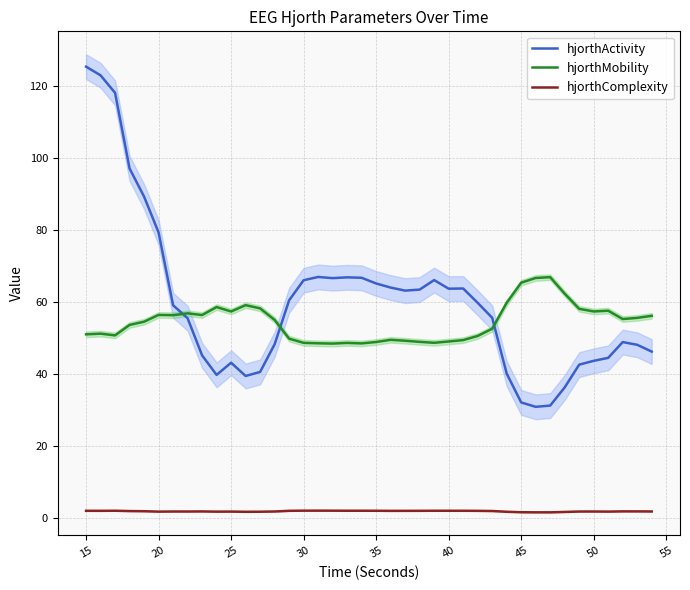

Is it true that hjorthMobility equals 31.7 at 30?

False